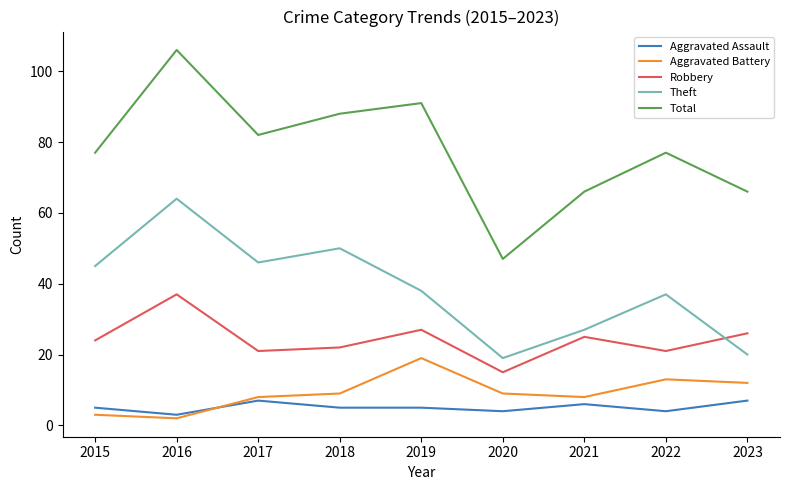

Is the value of Aggravated Assault at 2016 greater than the value of Aggravated Battery at 2017?

No